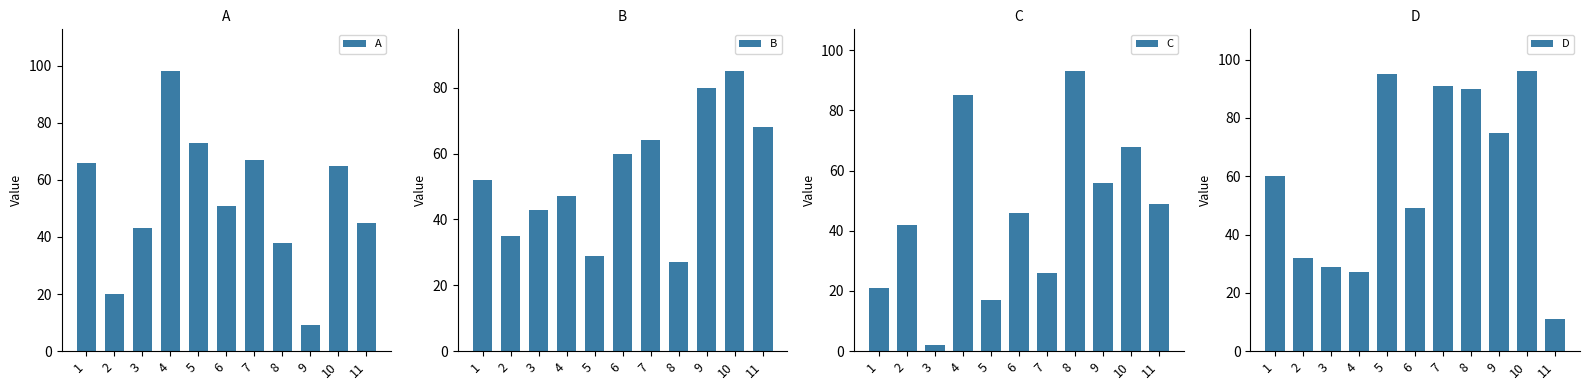

What are all the series names shown in the legend?

A, B, C, D